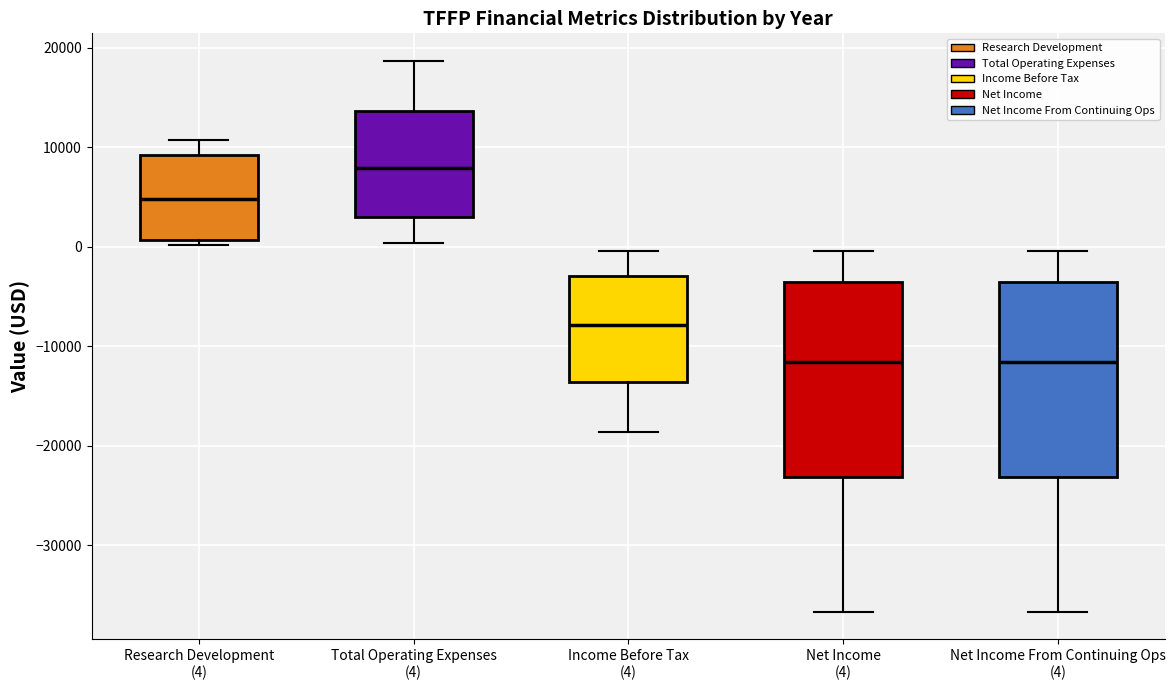

Reading left to right, transcribe this box plot: for each box, give where its median line is, the range the box spans, and where its two whiskers end, as read against the y-axis. The values are not printed on the chart, so give them approximately, as read against the axis.

Research Development (4): median 5000, box 1000 to 9000, whiskers 0 to 11000
Total Operating Expenses (4): median 8000, box 3000 to 14000, whiskers 0 to 19000
Income Before Tax (4): median -8000, box -14000 to -3000, whiskers -19000 to 0
Net Income (4): median -12000, box -23000 to -4000, whiskers -37000 to 0
Net Income From Continuing Ops (4): median -12000, box -23000 to -4000, whiskers -37000 to 0